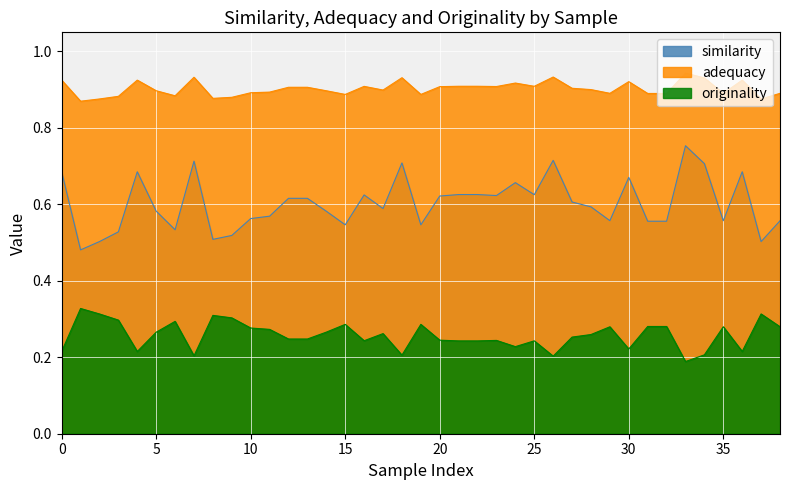

Which series has the widest spread of values?

similarity